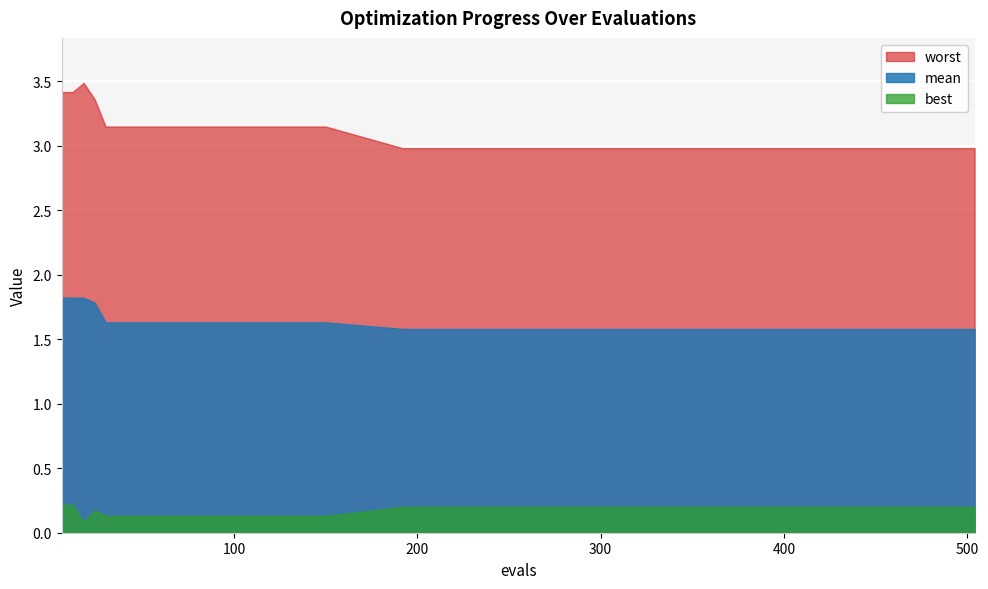

At how many categories does at least one series exceed 1?

16